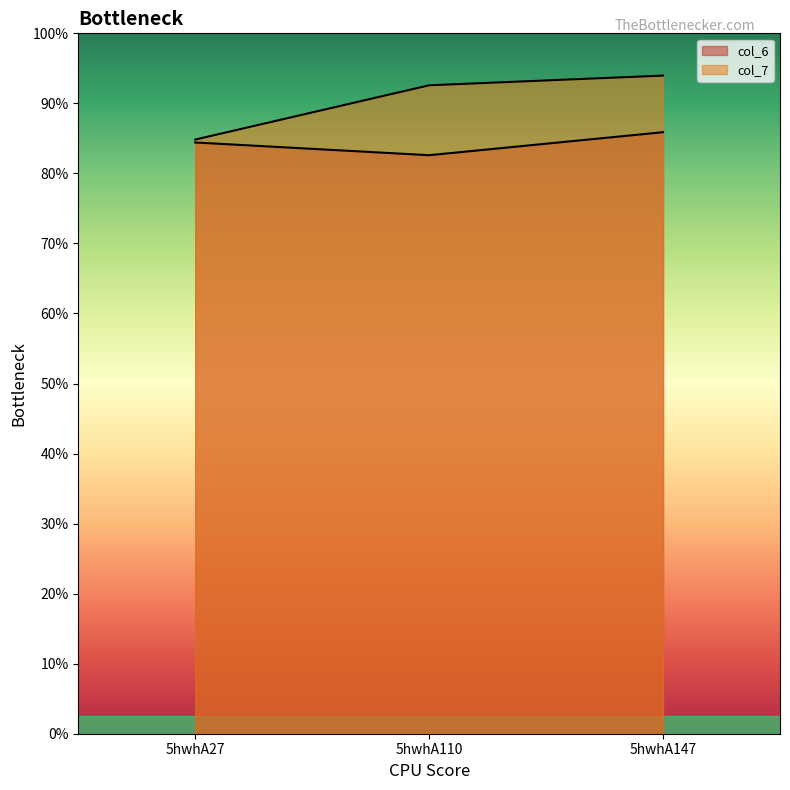

List the series in order of their peak value, highest first.

col_7, col_6